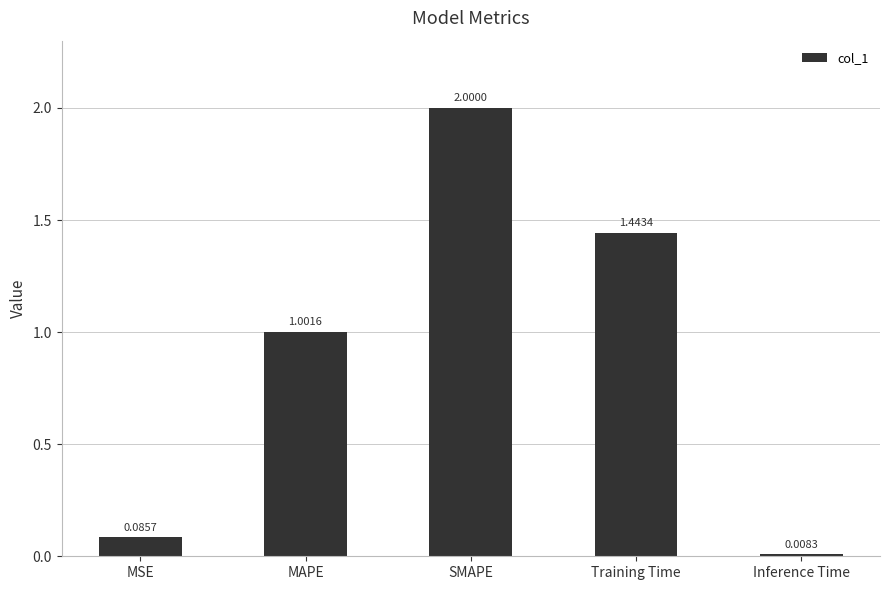

Rank the categories by value from lowest to highest.

Inference Time, MSE, MAPE, Training Time, SMAPE